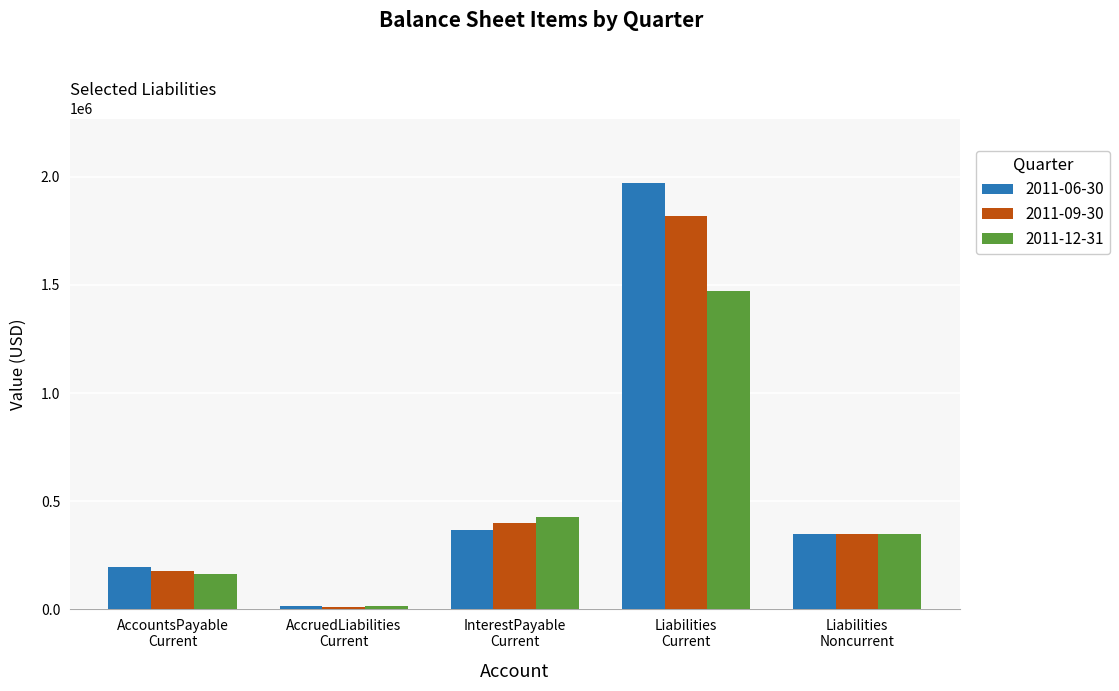

What is the maximum value shown in the chart?

1974146